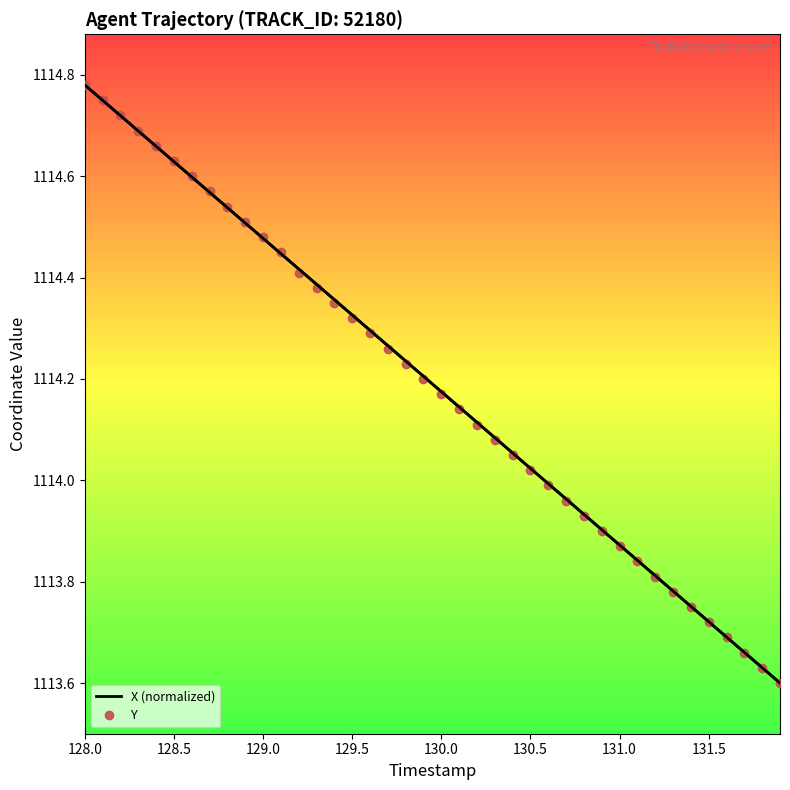

True or false: X (normalized) and Y cross at least once.

True